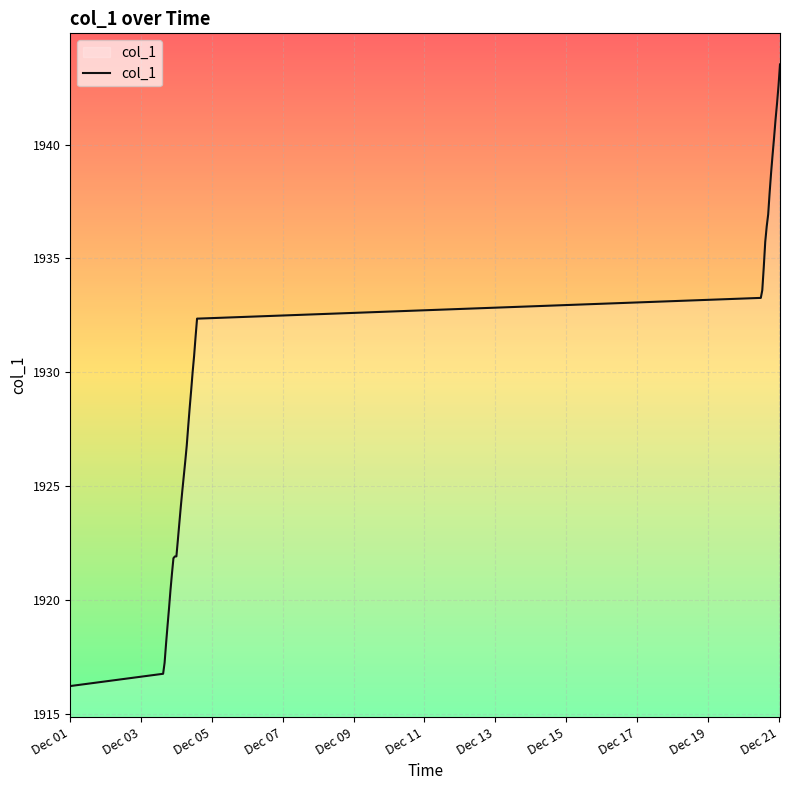

What is the minimum value shown in the chart?

1916.2